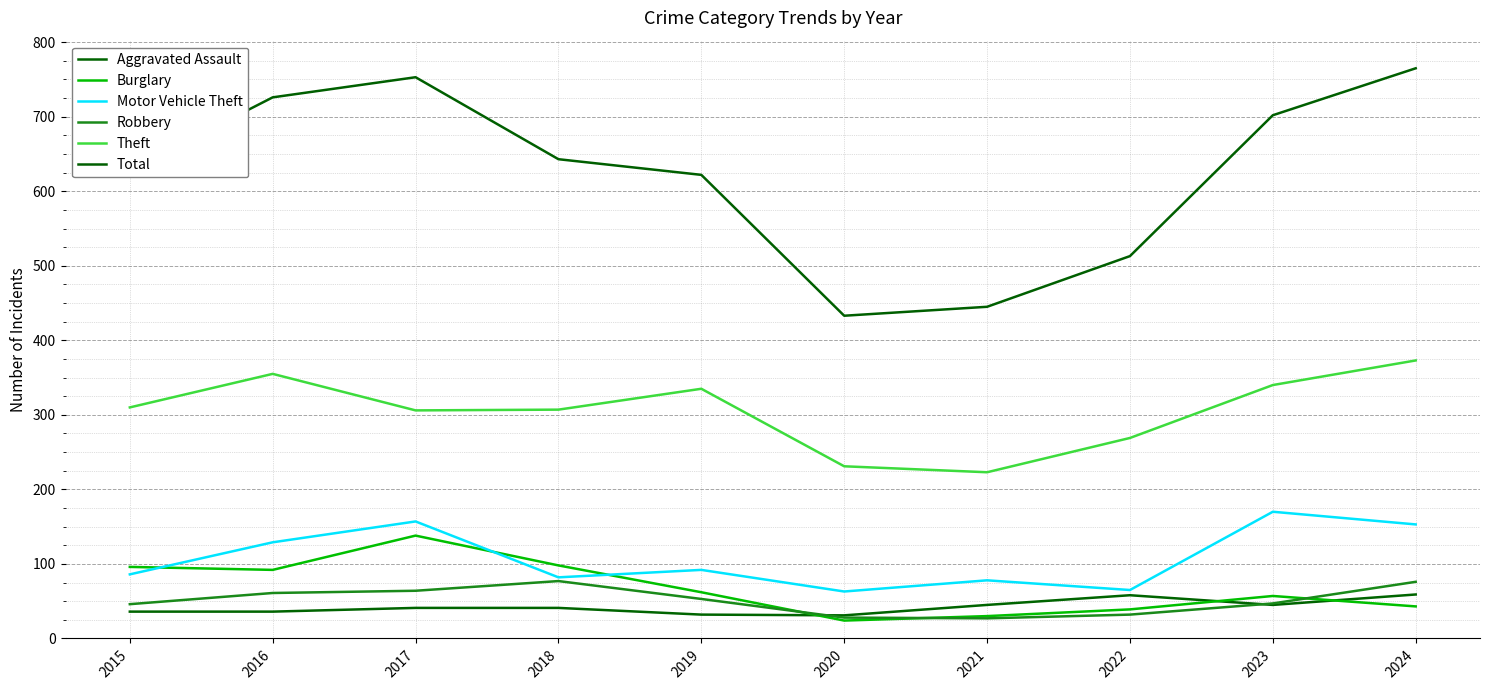

What is the difference between the highest and lowest values at 2017?

712